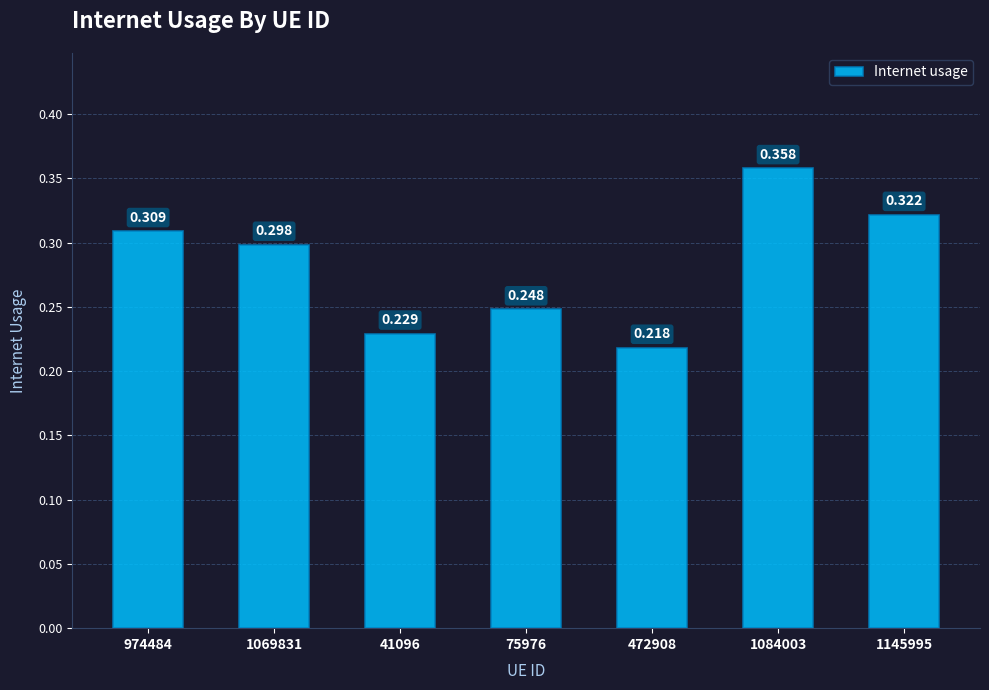

Reading left to right, list all the values displayed in this chart.

974484=0.3	1069831=0.3	41096=0.2	75976=0.2	472908=0.2	1084003=0.4	1145995=0.3